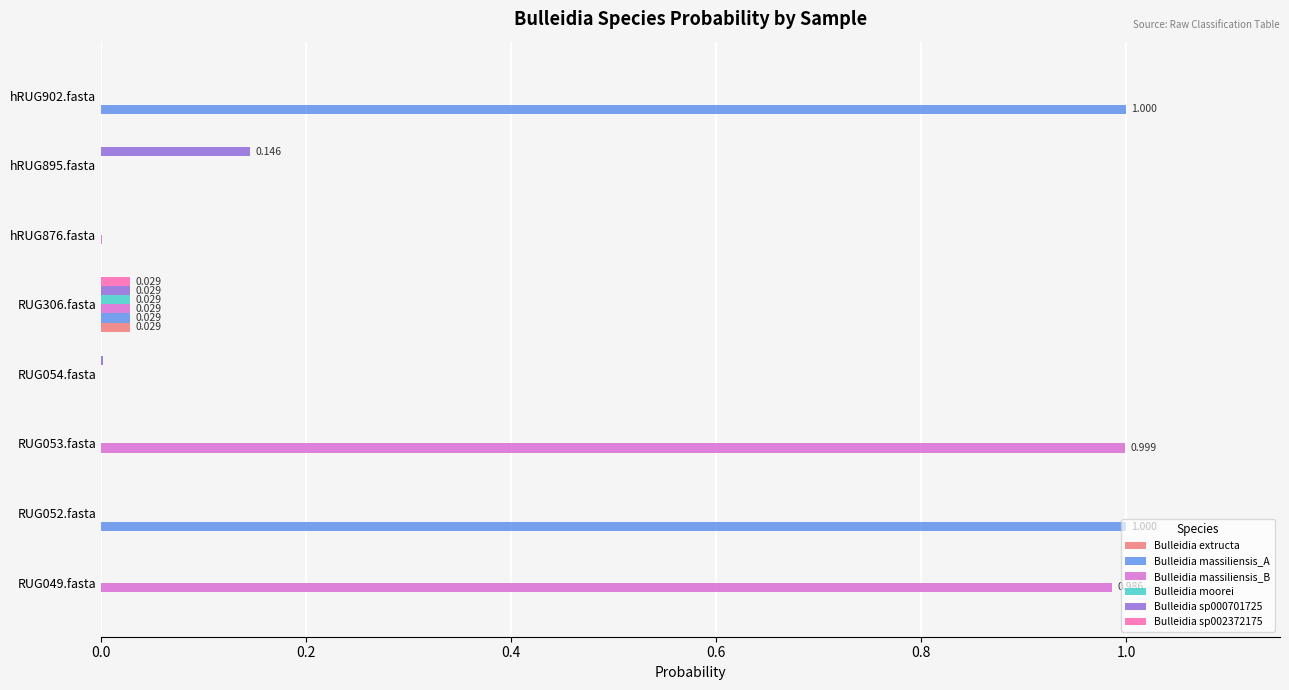

Which series changed the most between RUG053.fasta and RUG054.fasta?

Bulleidia massiliensis_B